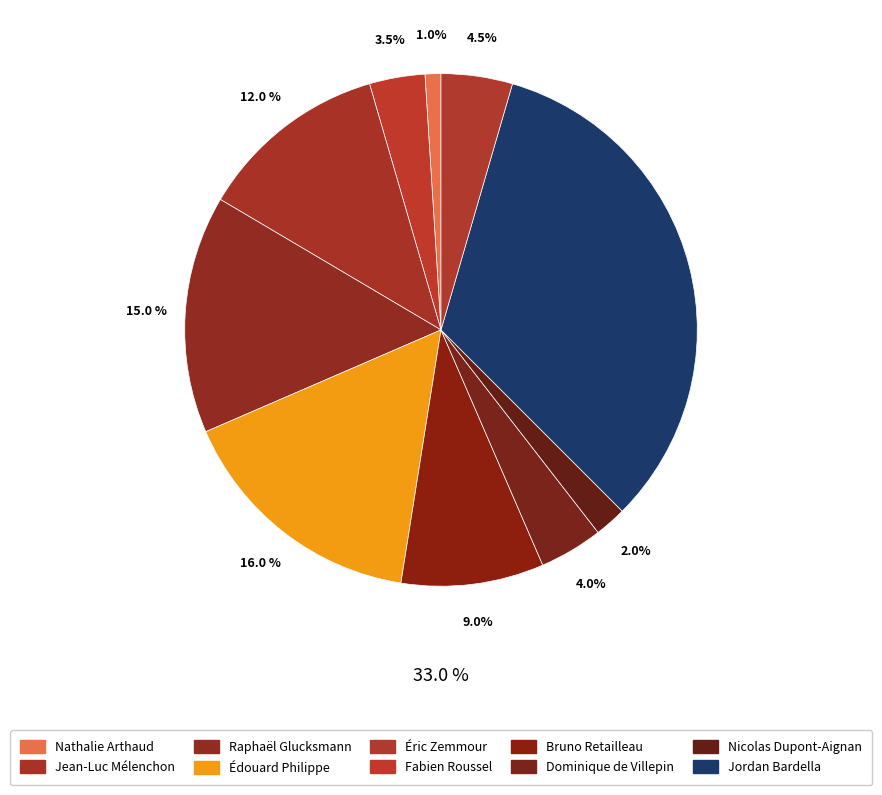

How many slices are in this pie chart?

10